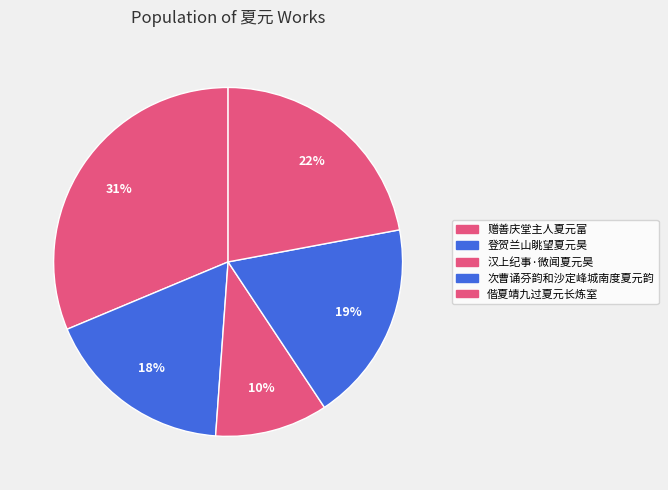

To the nearest percent, what is the average slice percentage?

20%